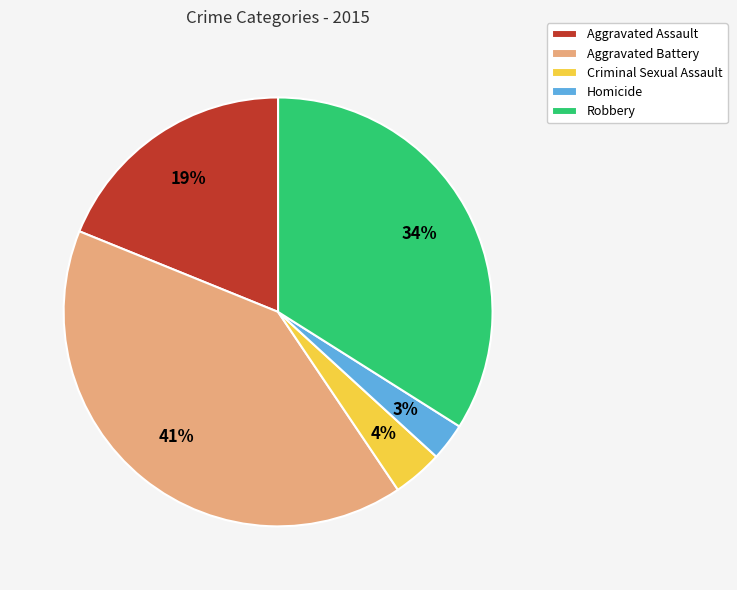

To the nearest percent, what portion does Aggravated Assault represent?

19%